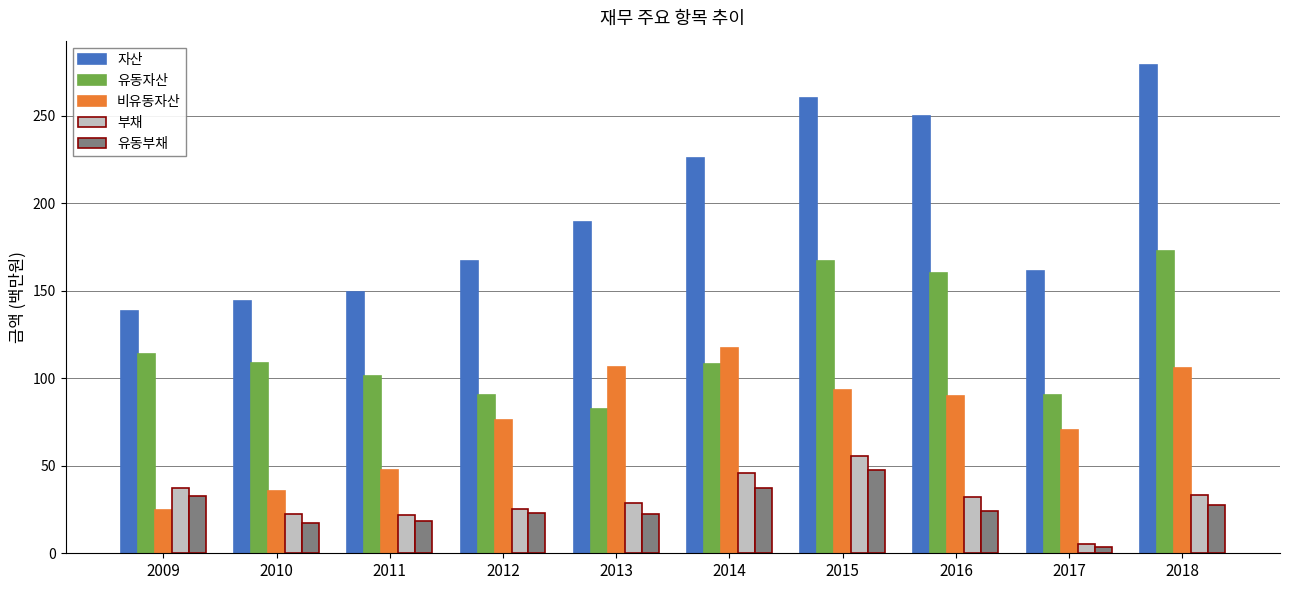

What value does the 비유동자산 series have at 2011?

47.8